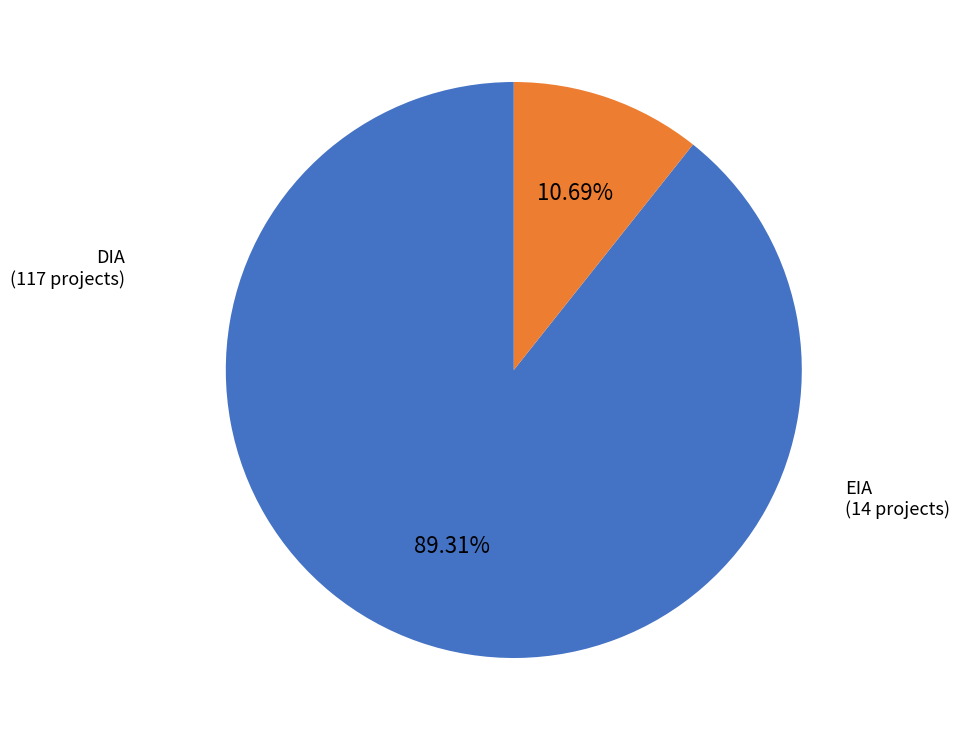

True or false: DIA accounts for 89% of the total.

True